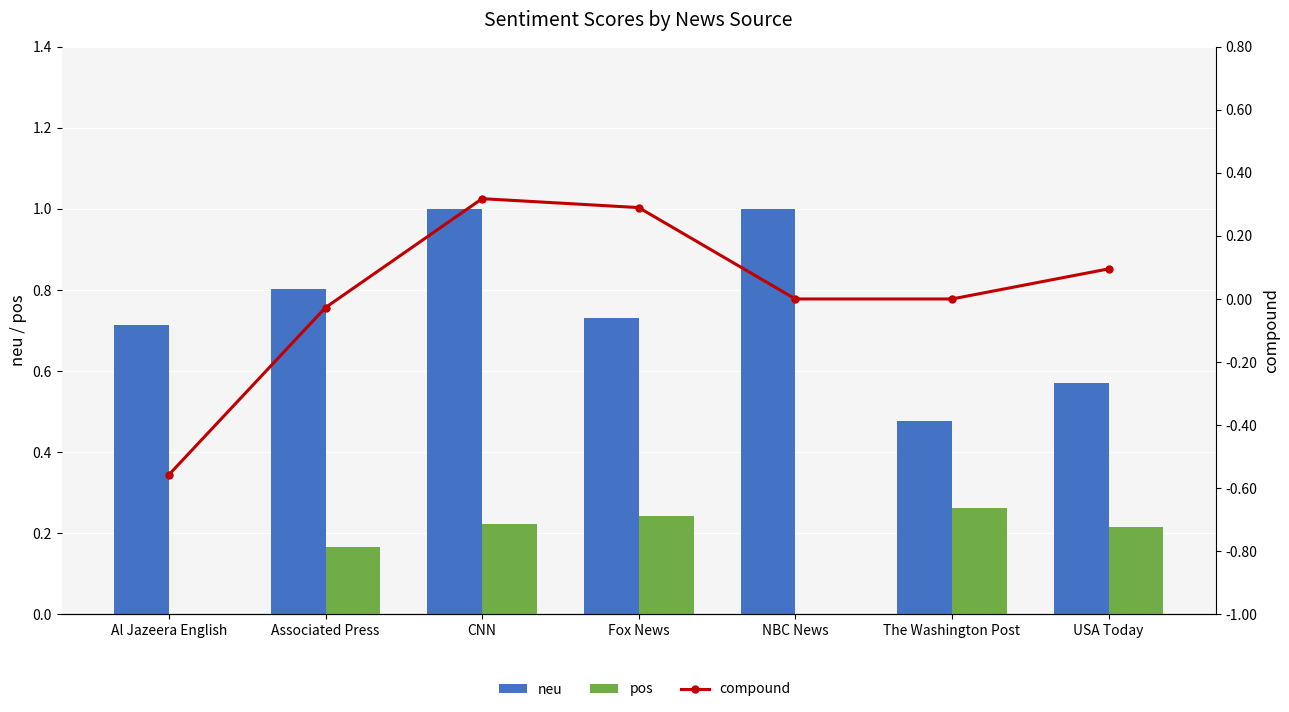

Which series has the largest range (max minus min)?

compound